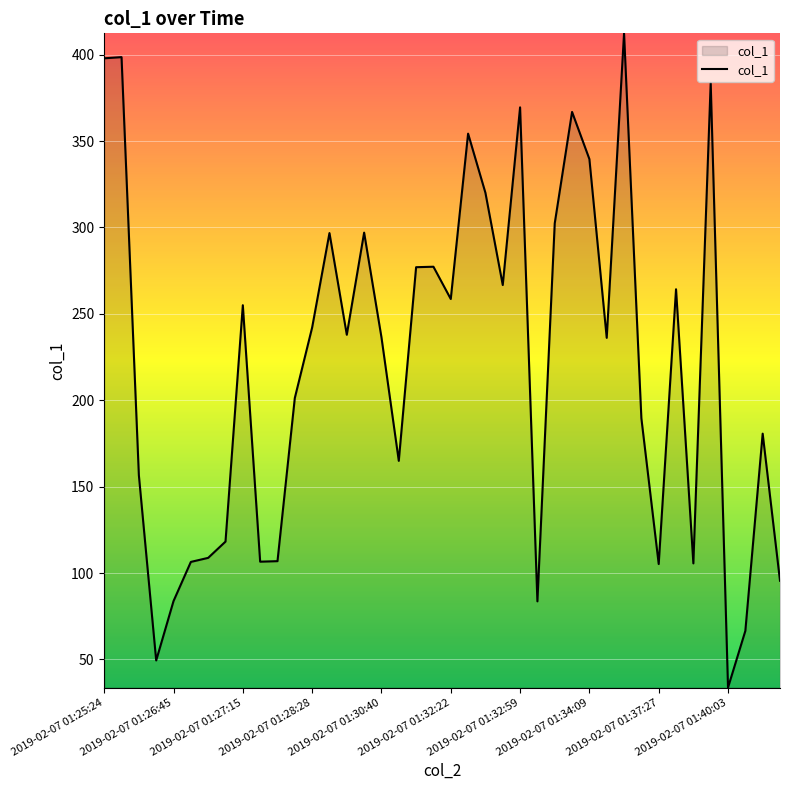

What is the difference between the maximum and minimum values?

378.6